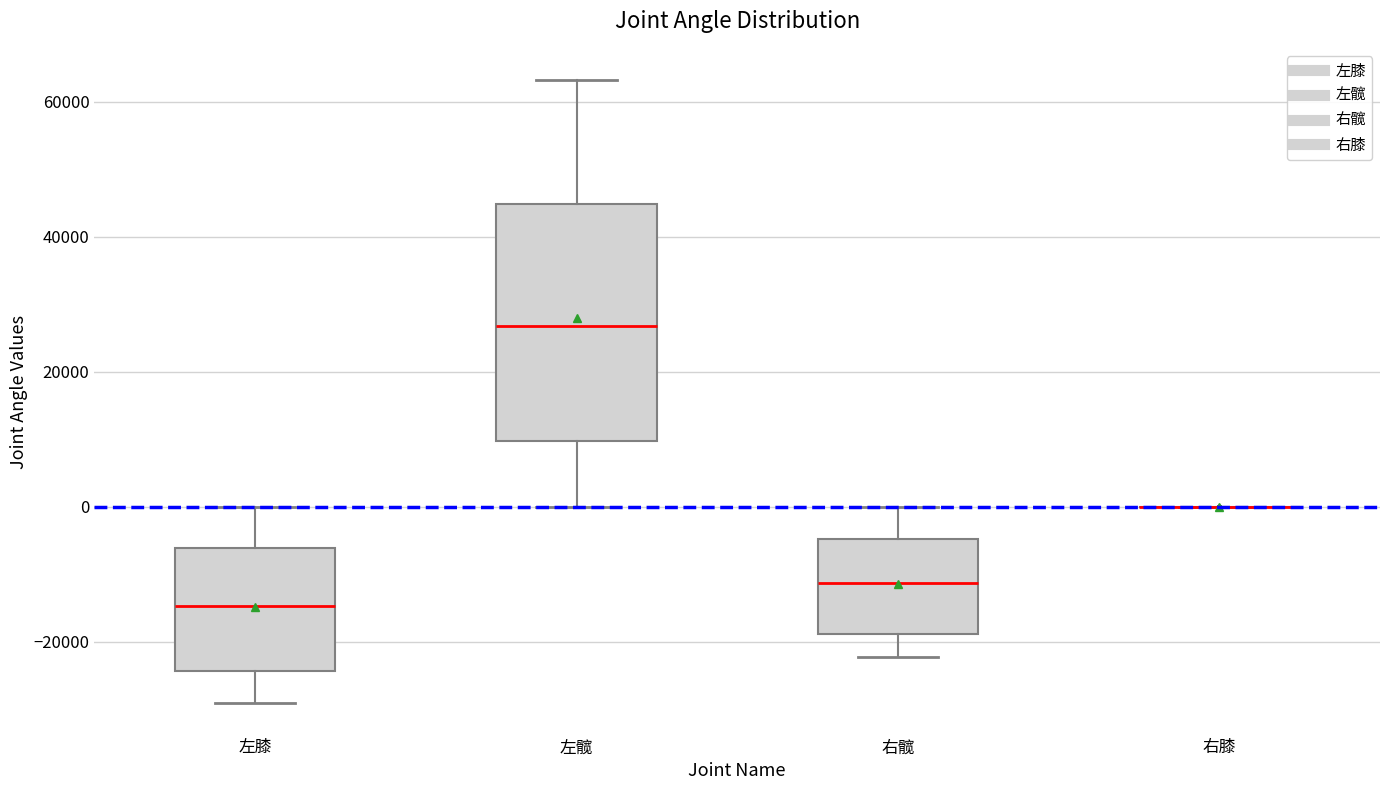

Where does the lower whisker of the box for 左髋 end on the y-axis? The values are not printed on the chart, so give them approximately, as read against the axis.

0